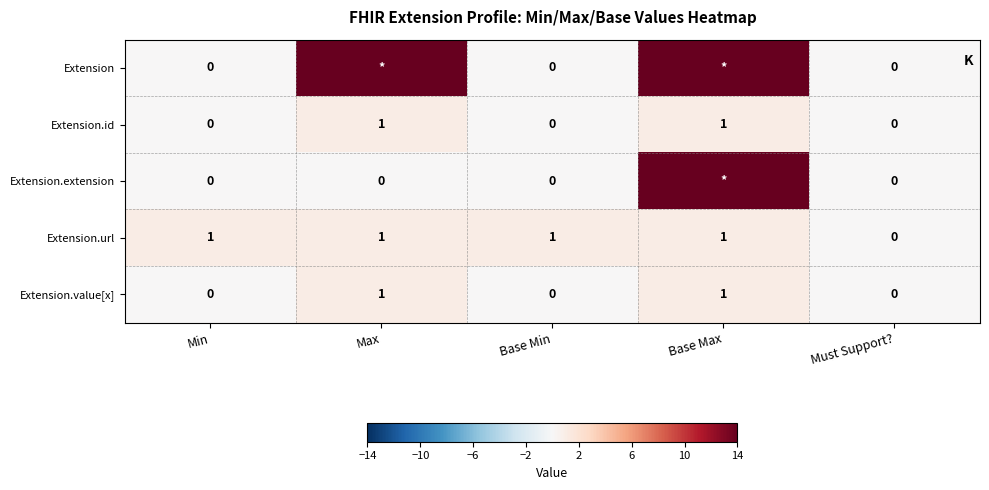

At how many categories does at least one series exceed 3?

2